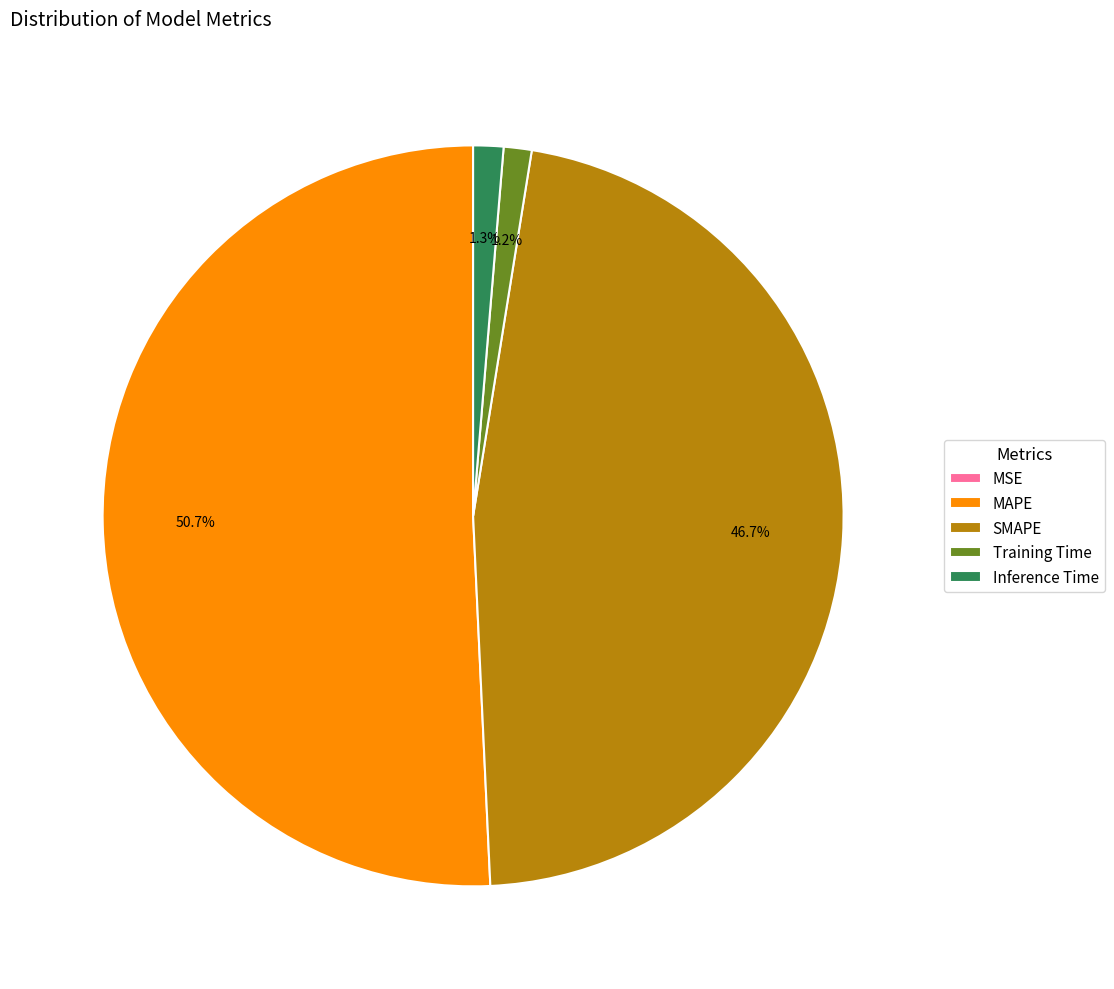

Combined, what portion of the pie is Training Time and Inference Time?

2.5%